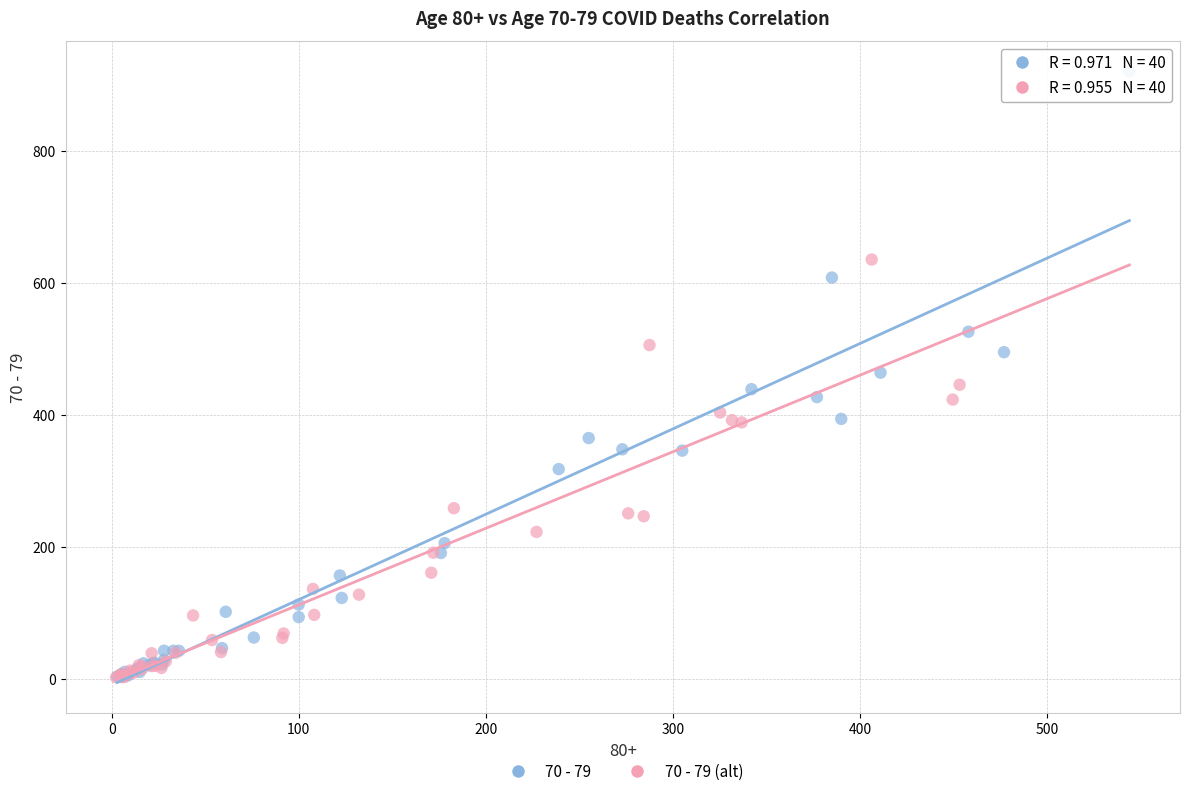

Which series reaches the maximum Y coordinate?

70 - 79